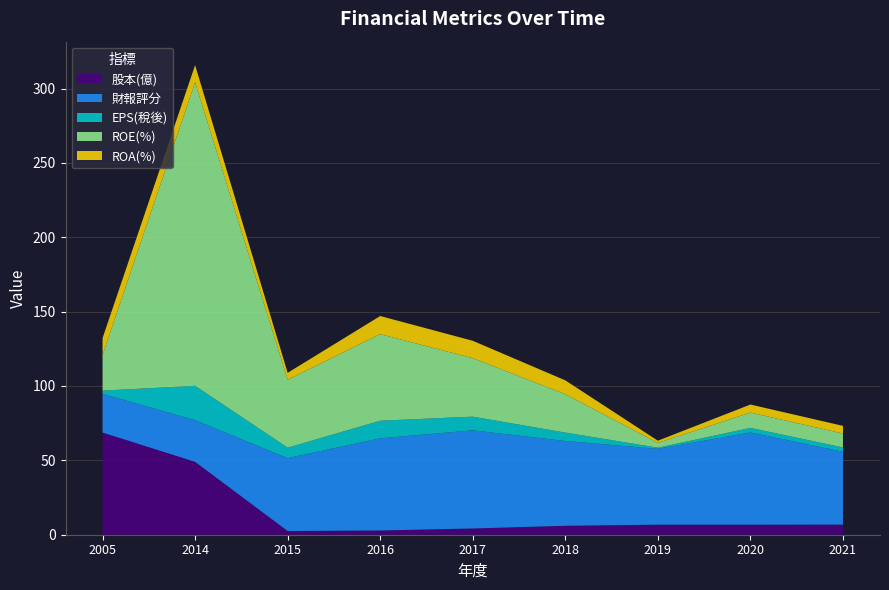

At which category is the sum across all series the highest?

2014